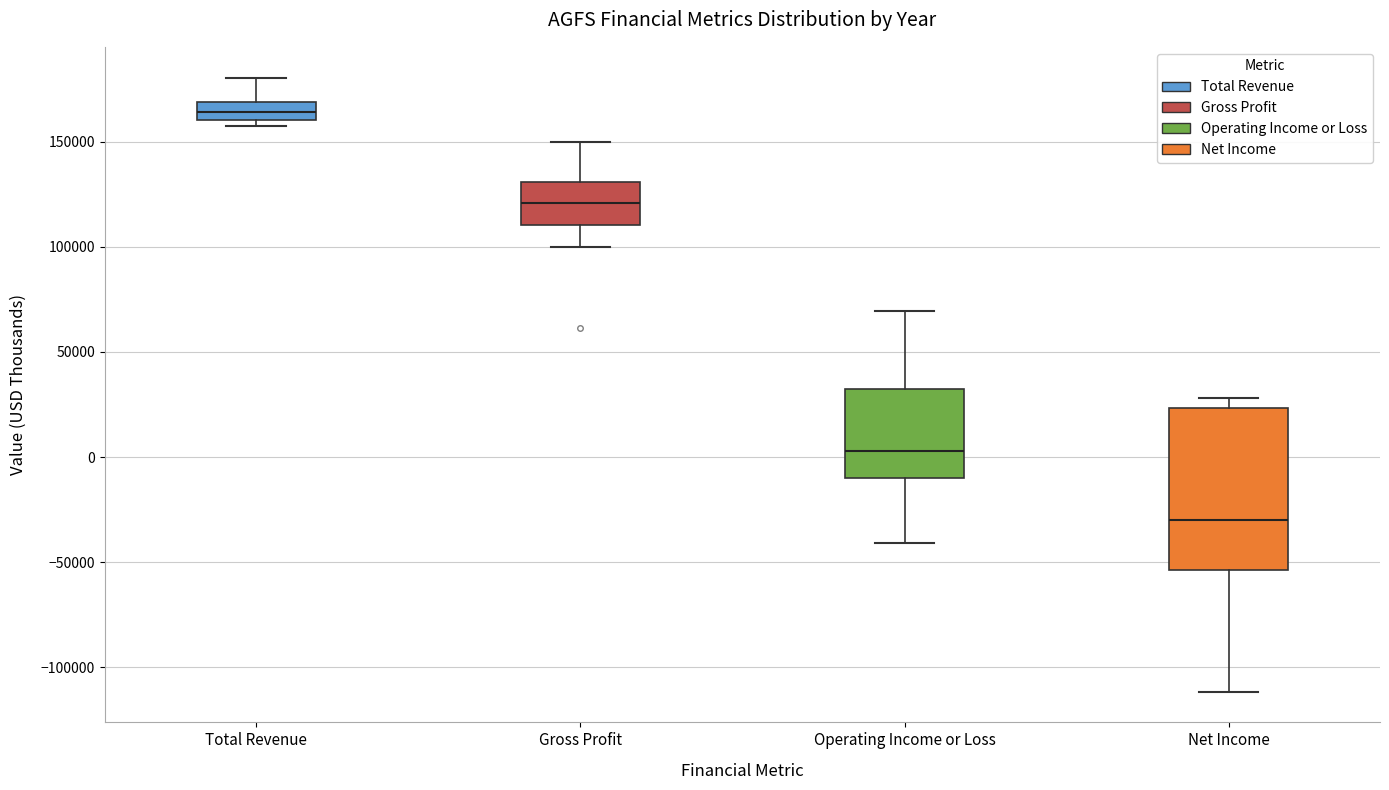

Comparing the boxes themselves (not the whiskers), which one is the tallest?

Net Income